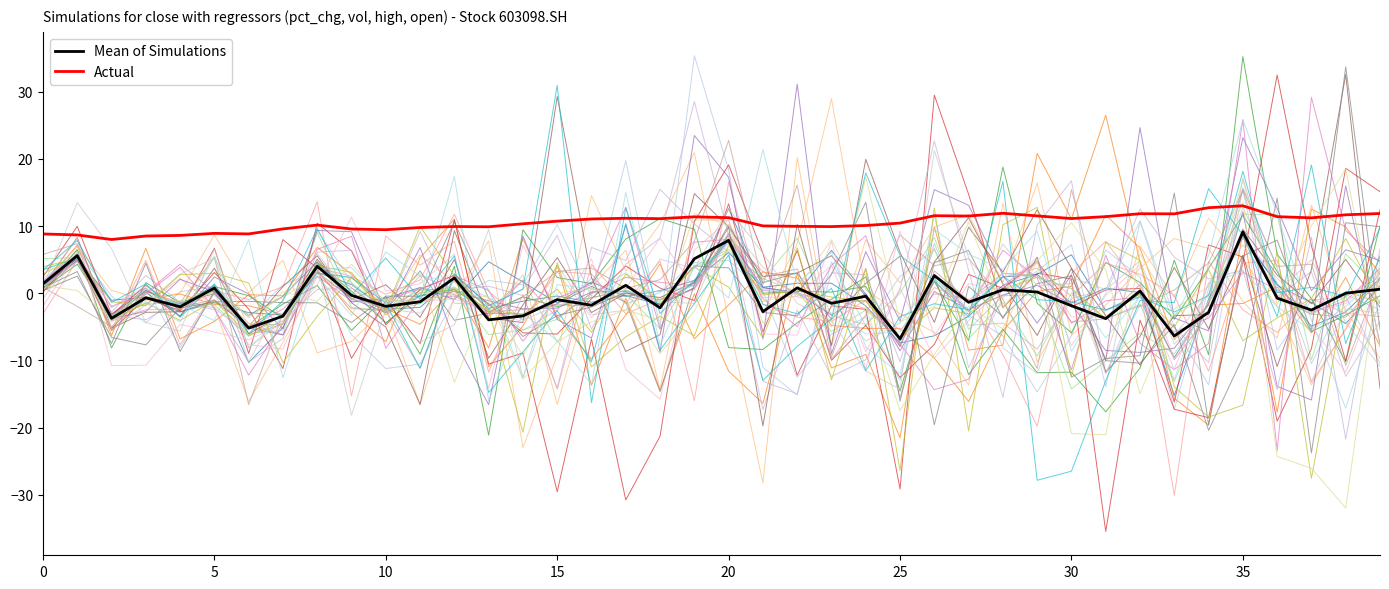

At how many categories does at least one series exceed 2?

40